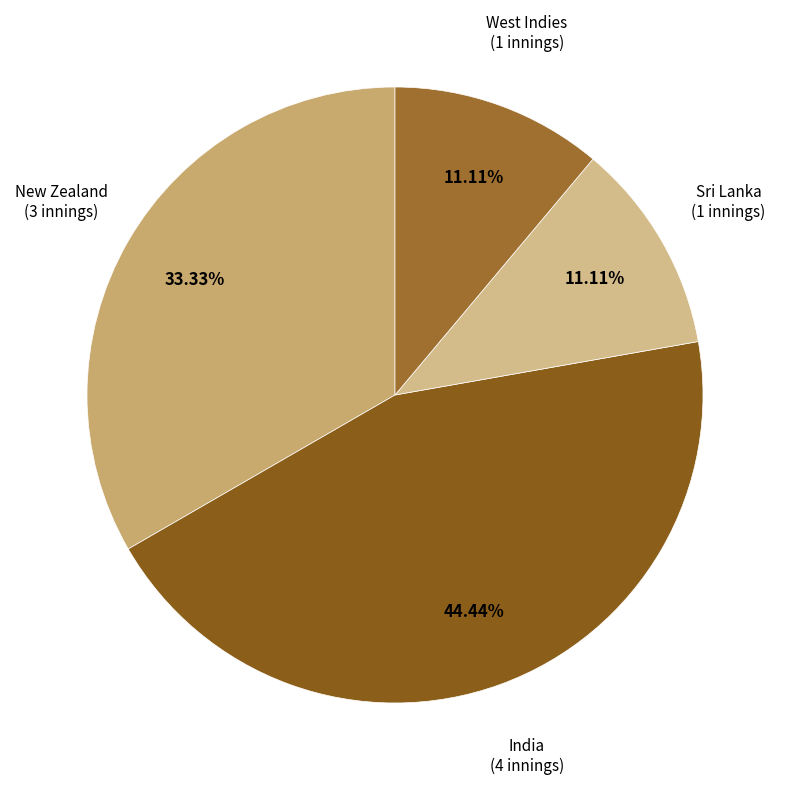

How many slices are in this pie chart?

4